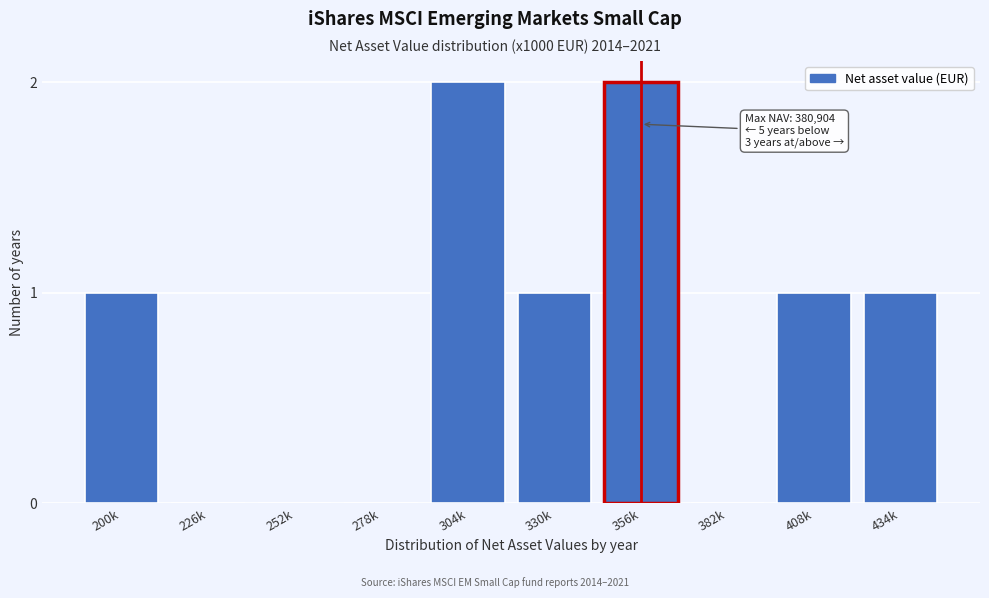

Reading right to left, transcribe all the data shown in this chart.

434k=1	408k=1	382k=0	356k=2	330k=1	304k=2	278k=0	252k=0	226k=0	200k=1